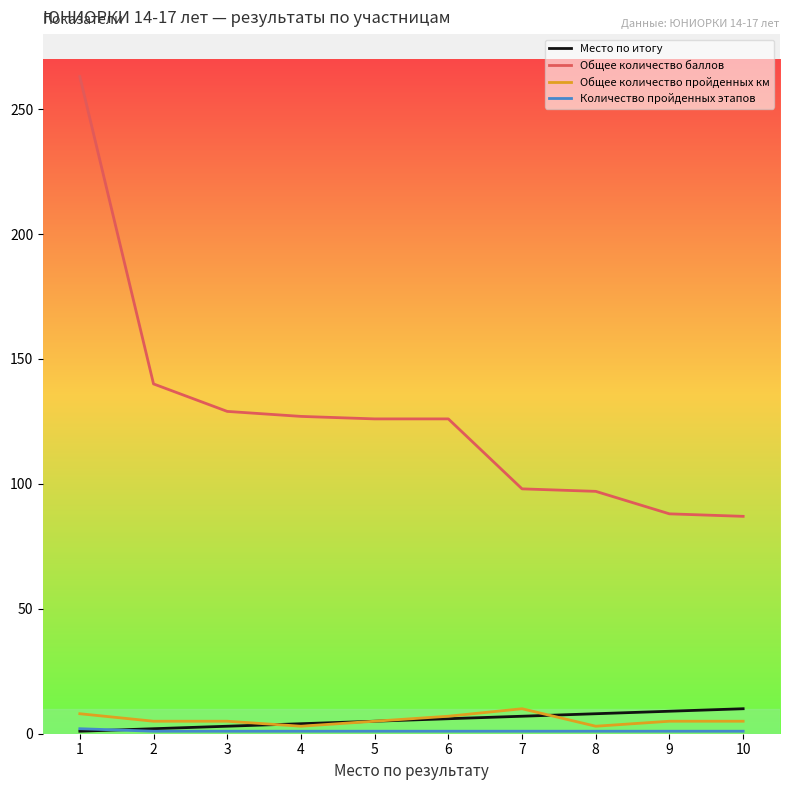

What is the highest value of the Общее количество баллов series?

263